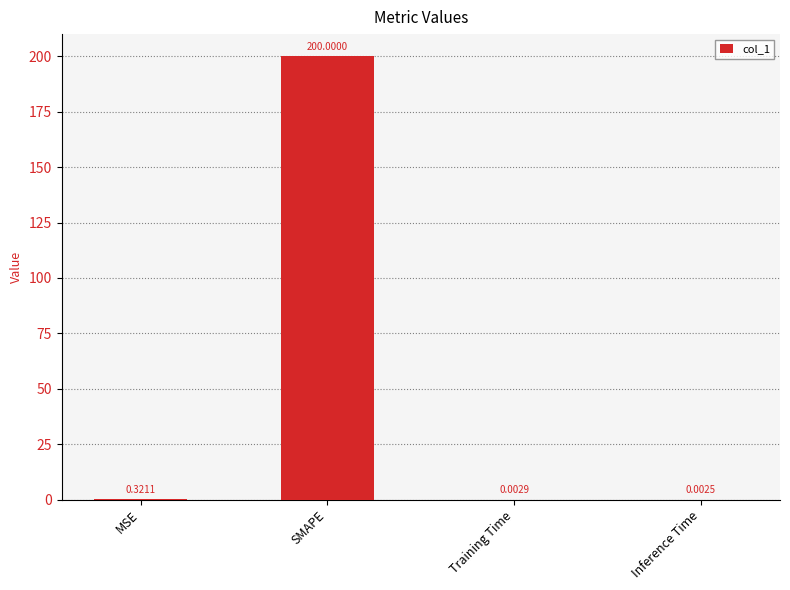

Between Training Time and SMAPE, which is larger?

SMAPE